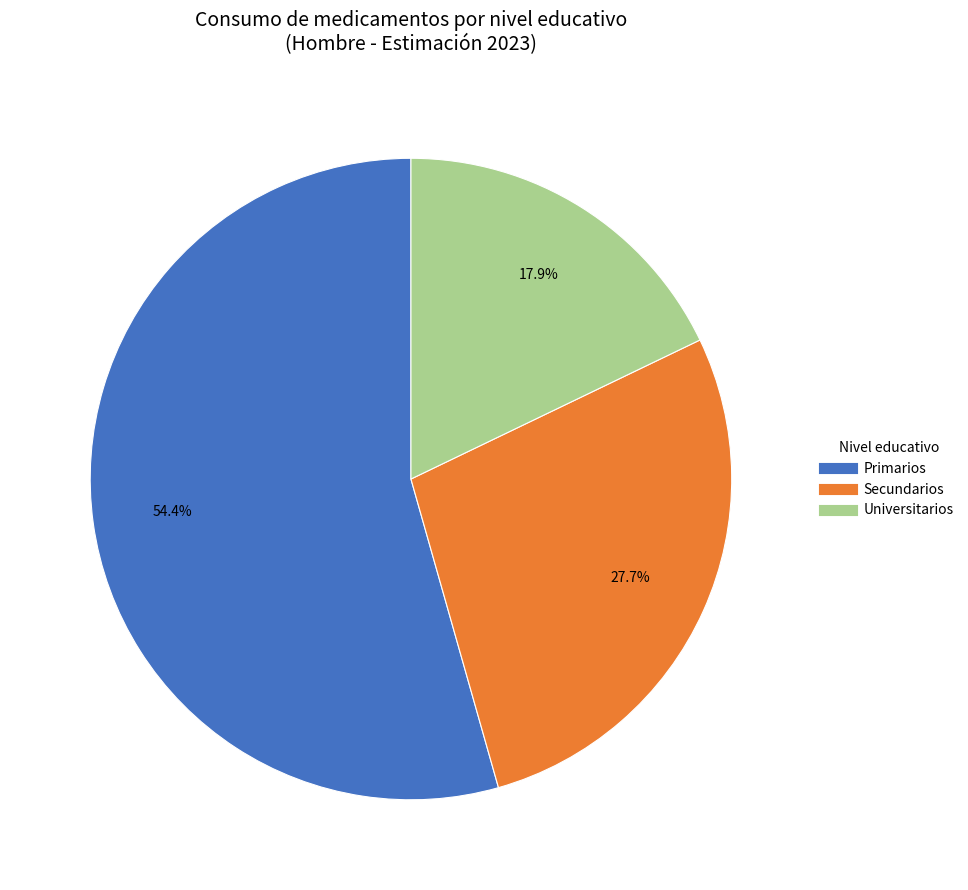

Does any single category account for the majority?

Yes